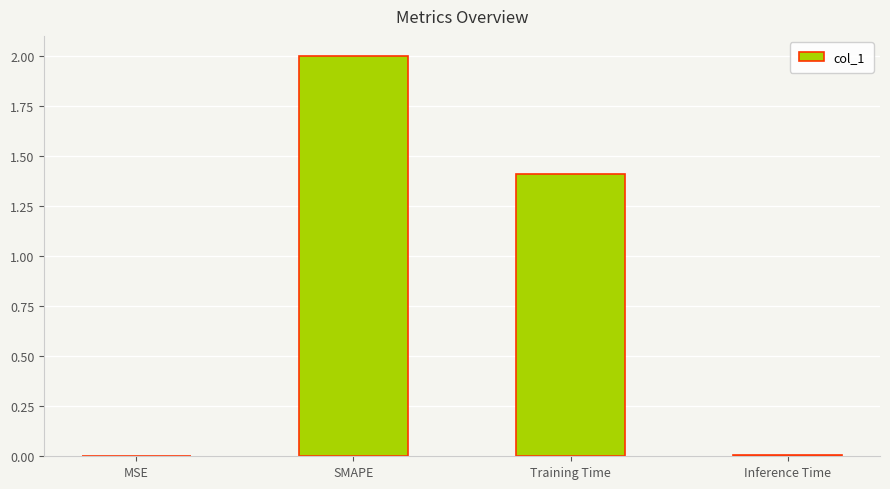

Where does the data first go above 1?

SMAPE